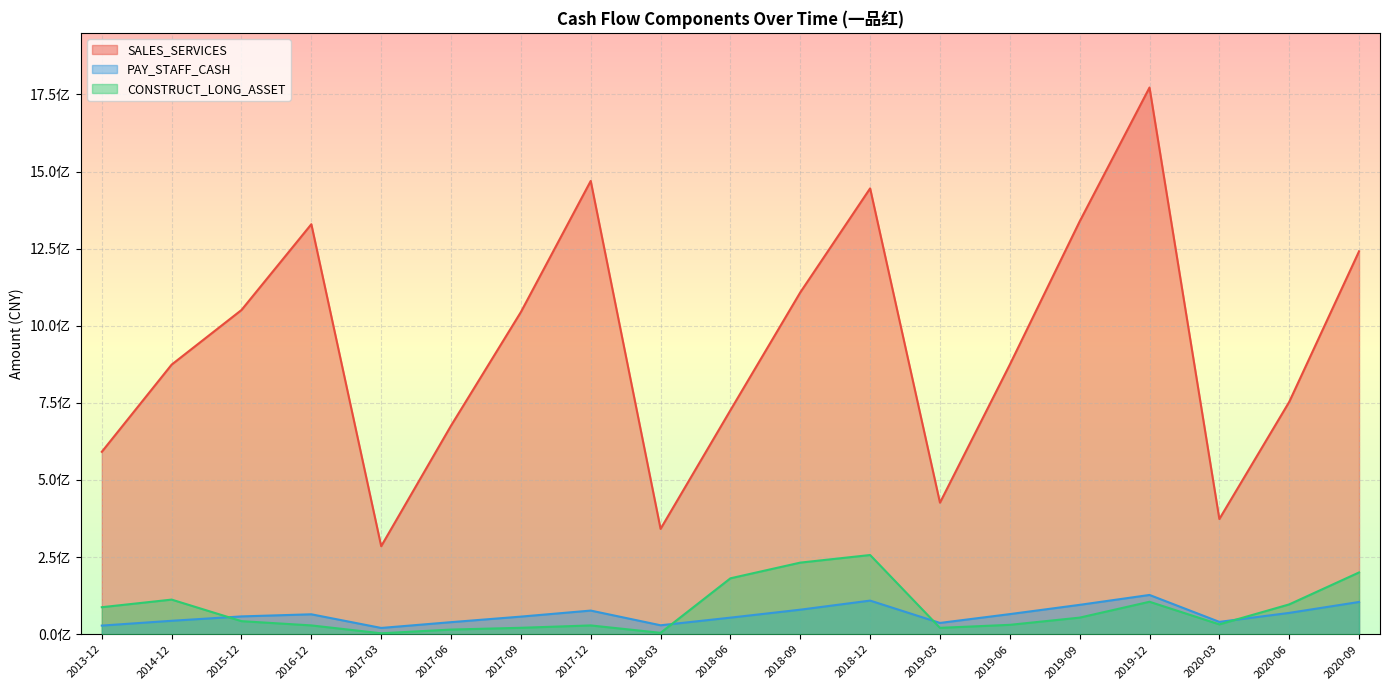

What is the label of the 16th point from the right?

2016-12